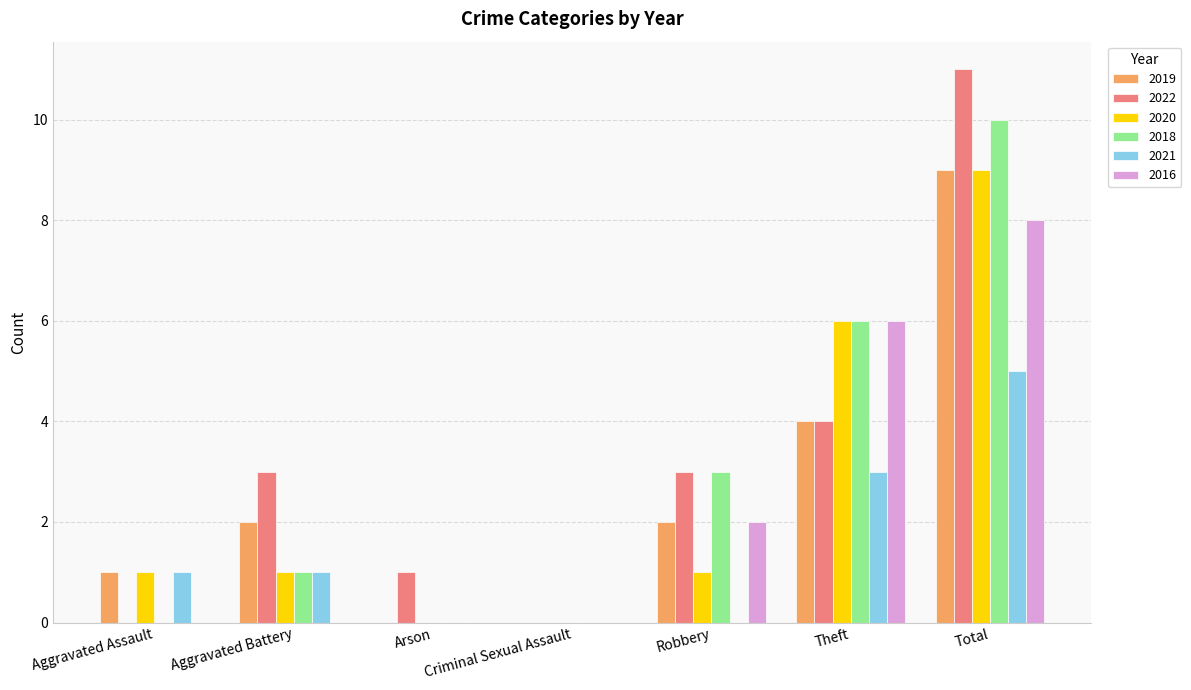

What is the maximum value shown in the chart?

11